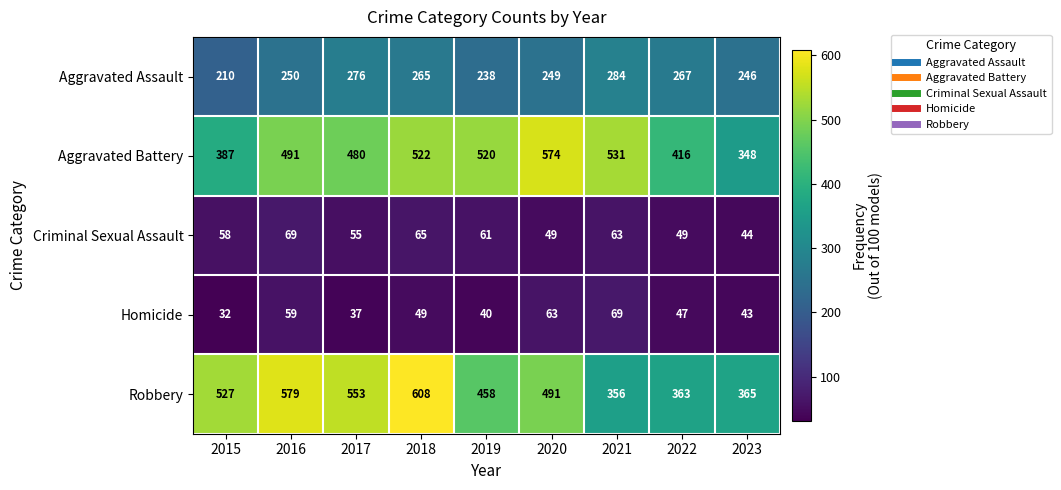

Count the number of data series in this chart.

5